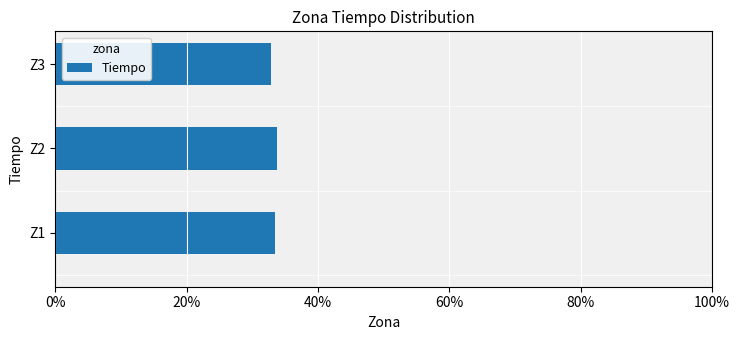

What is the sum of all values?

100.0